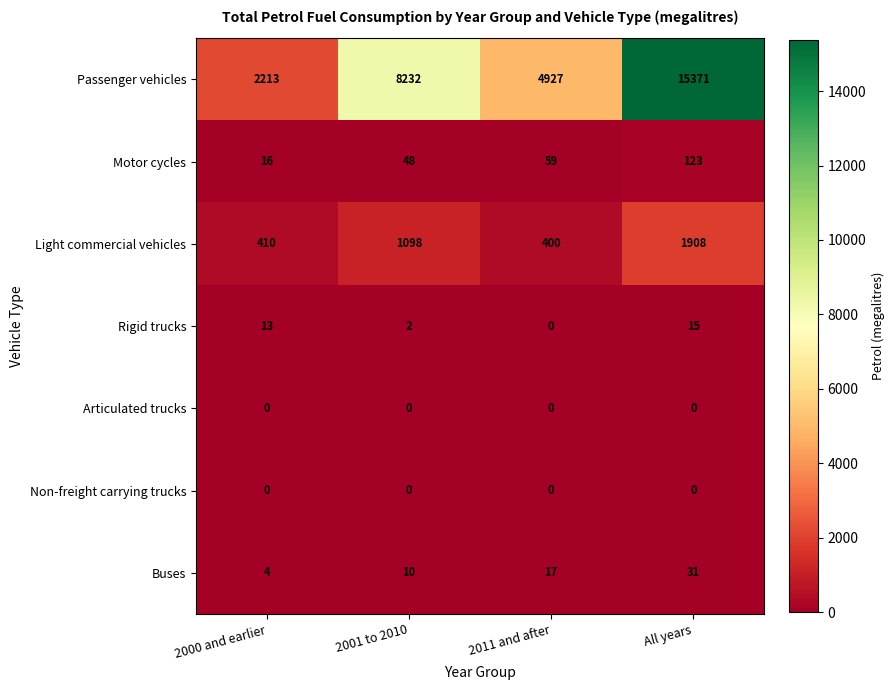

What is the minimum value for Motor cycles?

16